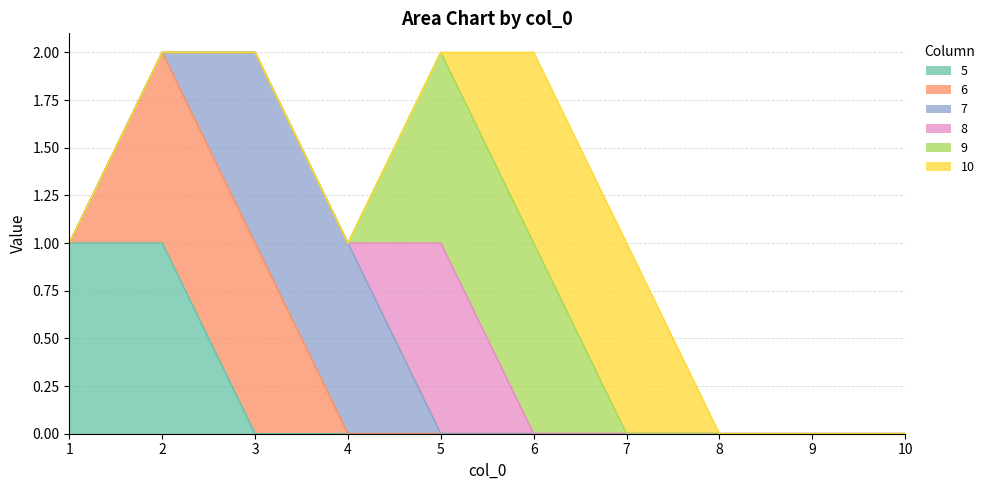

True or false: 9 and 8 cross at least once.

False